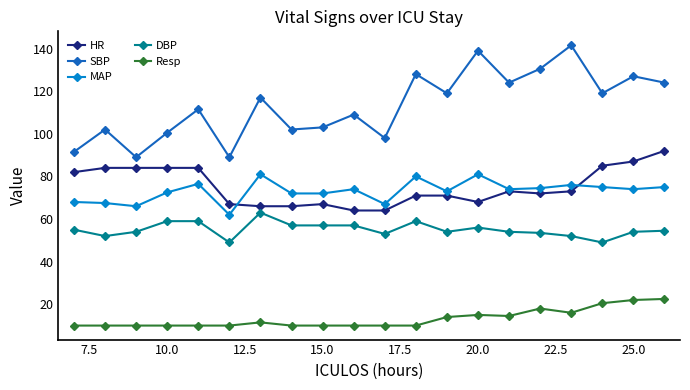

What is the value of the HR point at the 7th from the left?

66.0